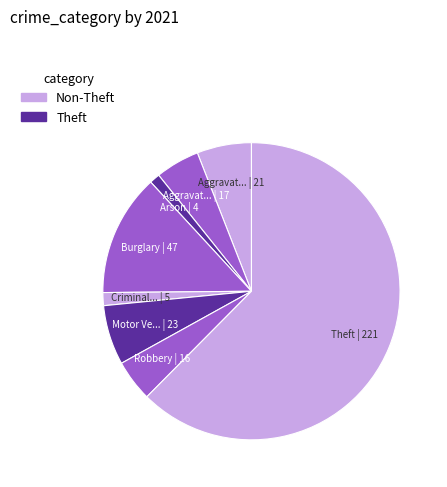

How many slices are in this pie chart?

8